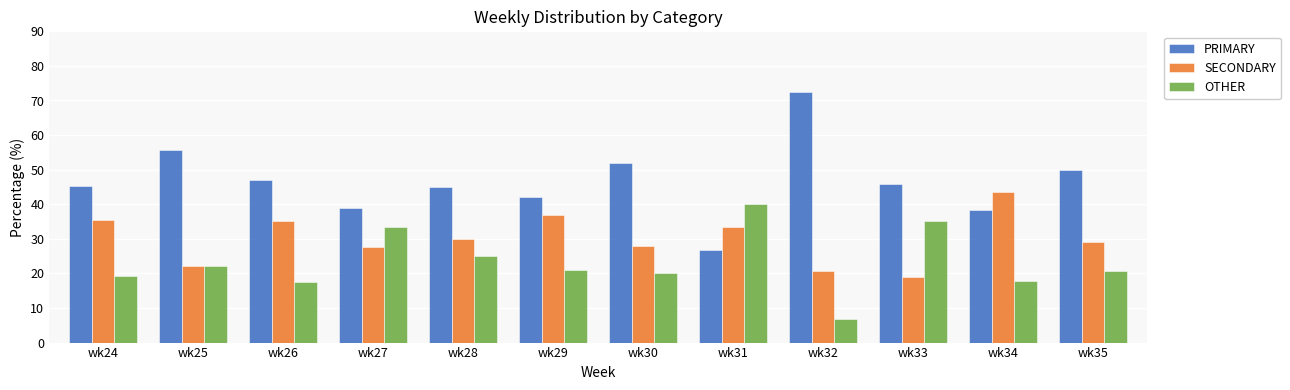

How many data points in SECONDARY are less than 30?

6